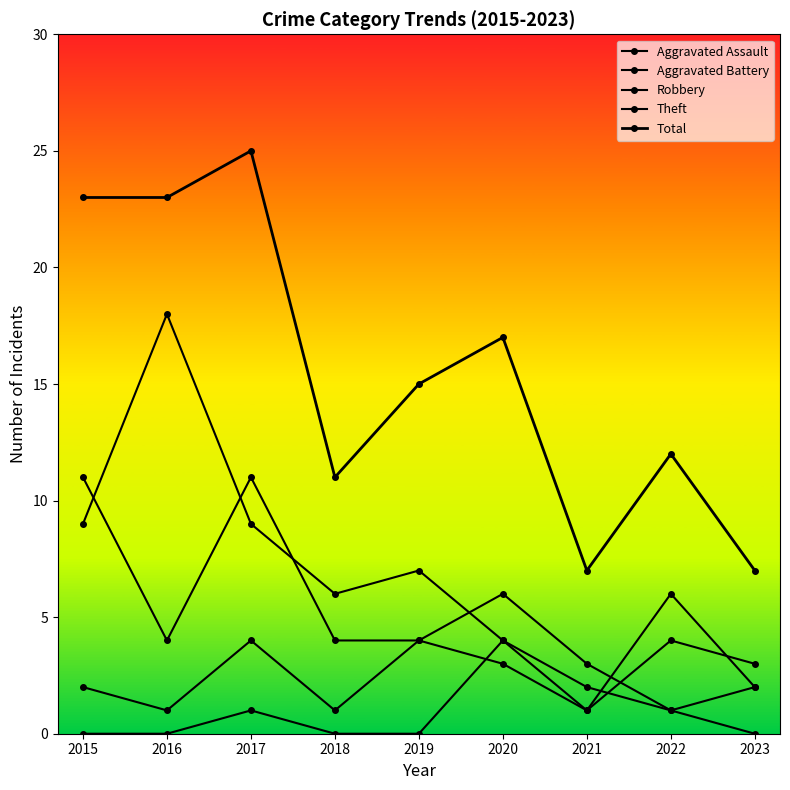

Reading left to right, extract all data points from this chart.

Aggravated Assault: 2015=0	2016=0	2017=1	2018=0	2019=0	2020=4	2021=2	2022=1	2023=0
Aggravated Battery: 2015=2	2016=1	2017=4	2018=1	2019=4	2020=3	2021=1	2022=4	2023=3
Robbery: 2015=11	2016=4	2017=11	2018=4	2019=4	2020=6	2021=3	2022=1	2023=2
Theft: 2015=9	2016=18	2017=9	2018=6	2019=7	2020=4	2021=1	2022=6	2023=2
Total: 2015=23	2016=23	2017=25	2018=11	2019=15	2020=17	2021=7	2022=12	2023=7